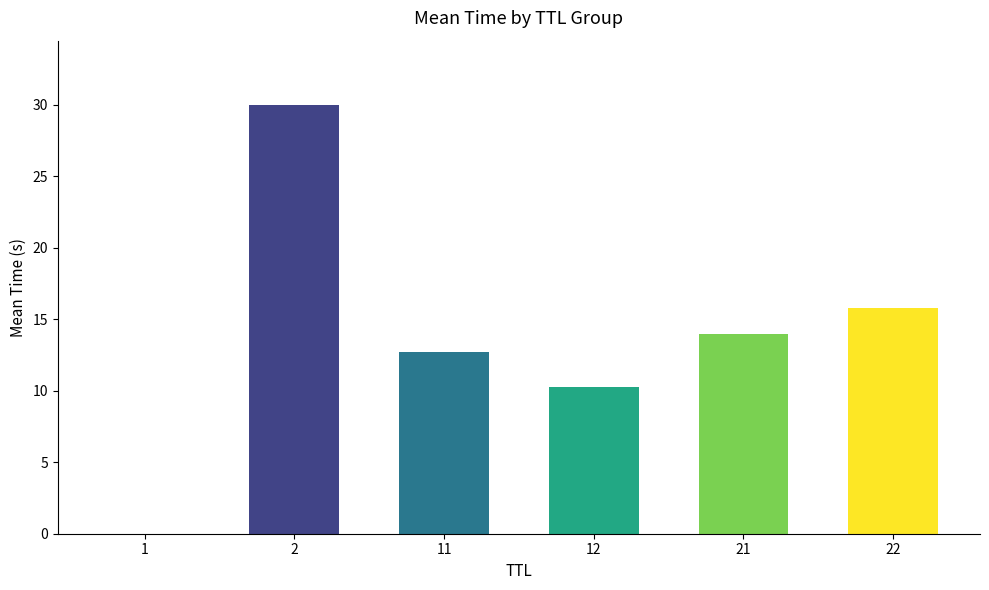

The value at 21 is 14.0. True or false?

True